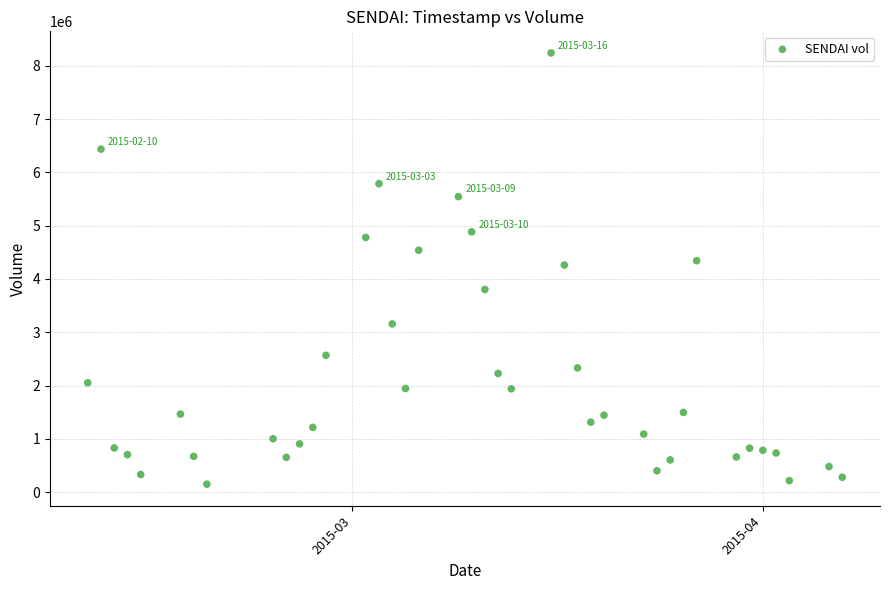

What is the range of Y values (max minus min)?

8096400